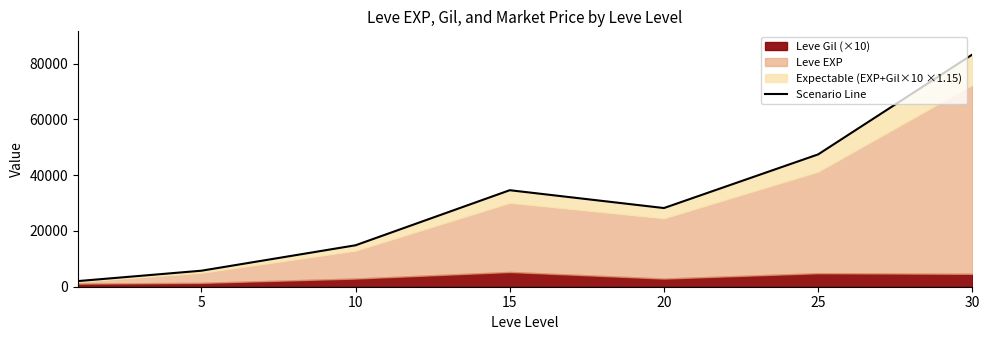

Where is the first local minimum?

20